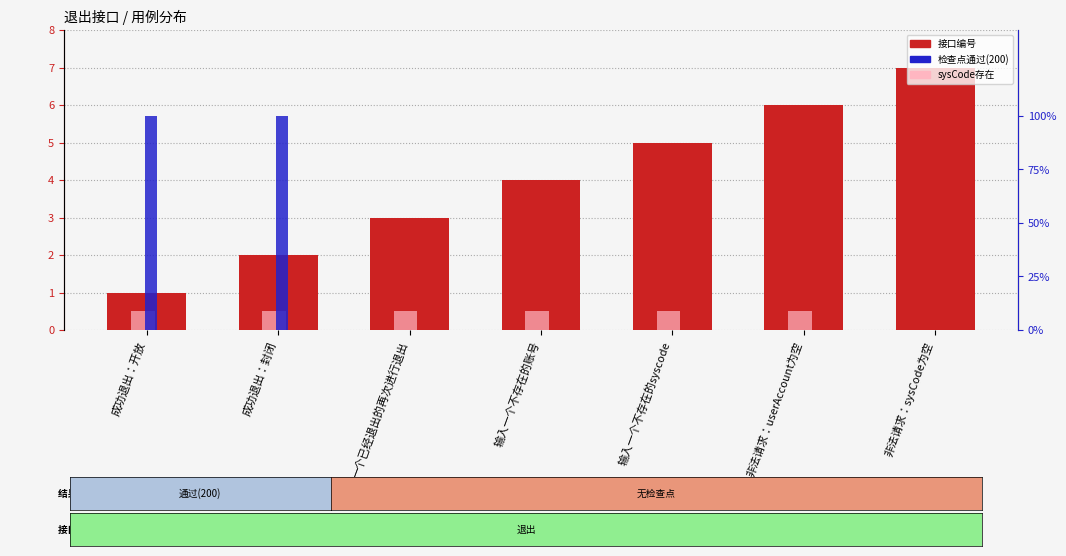

Count the number of categories in the chart.

7